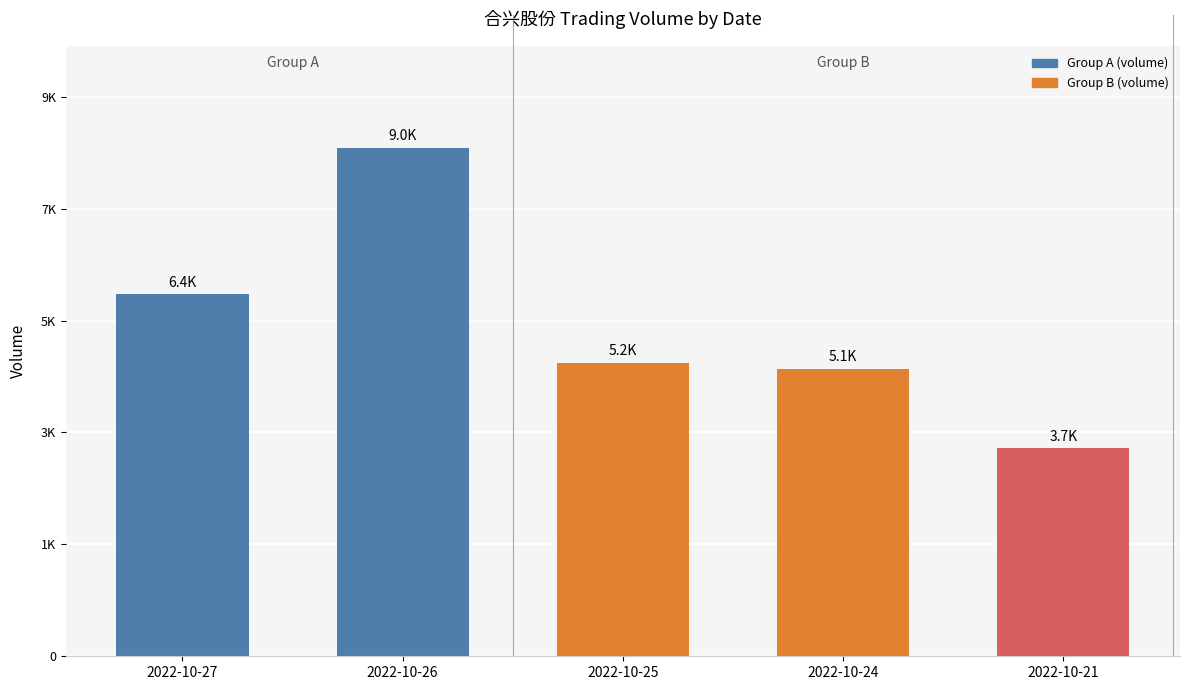

What is the ratio of the value at 2022-10-24 to the value at 2022-10-21?

1.4